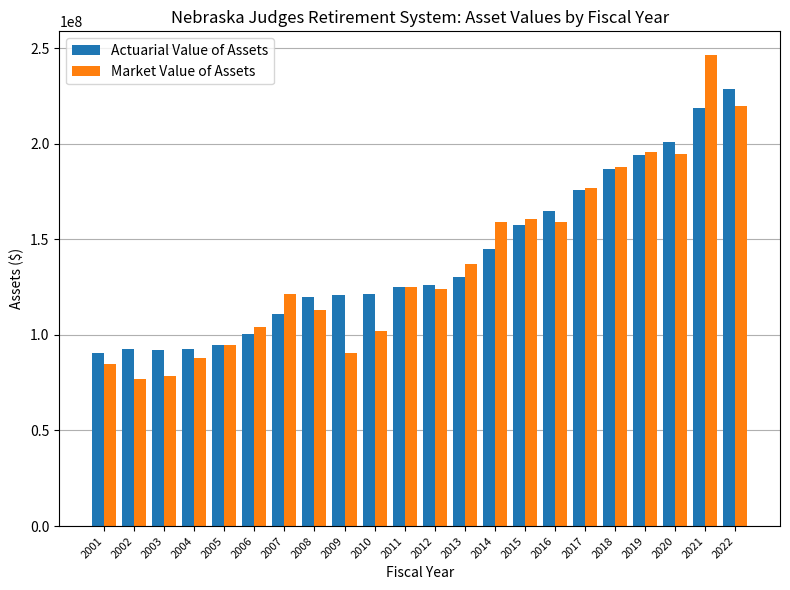

What is the average value of the Market Value of Assets series?

138143498